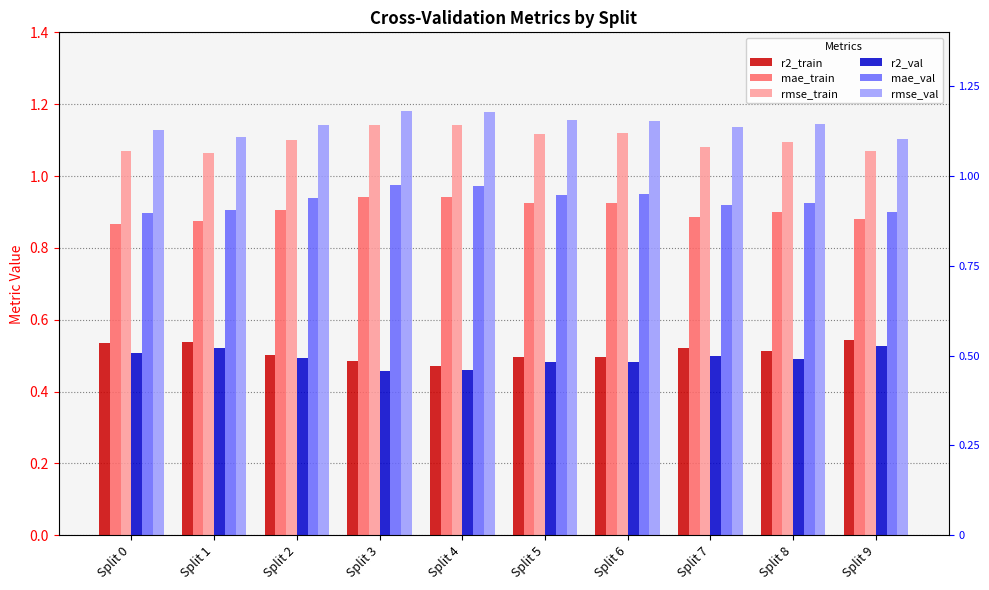

Rank the series at Split 5 from highest to lowest value.

rmse_val, rmse_train, mae_val, mae_train, r2_train, r2_val